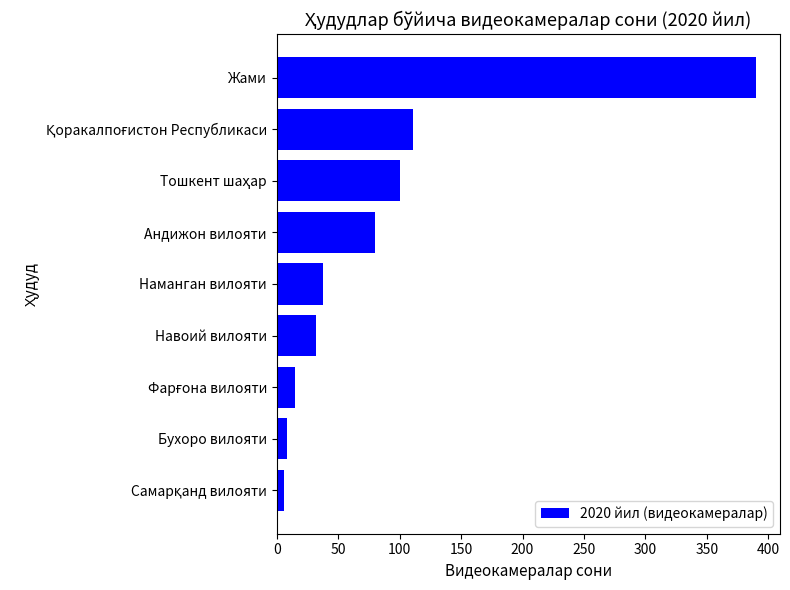

At which category does the chart reach its peak across all series?

Жами